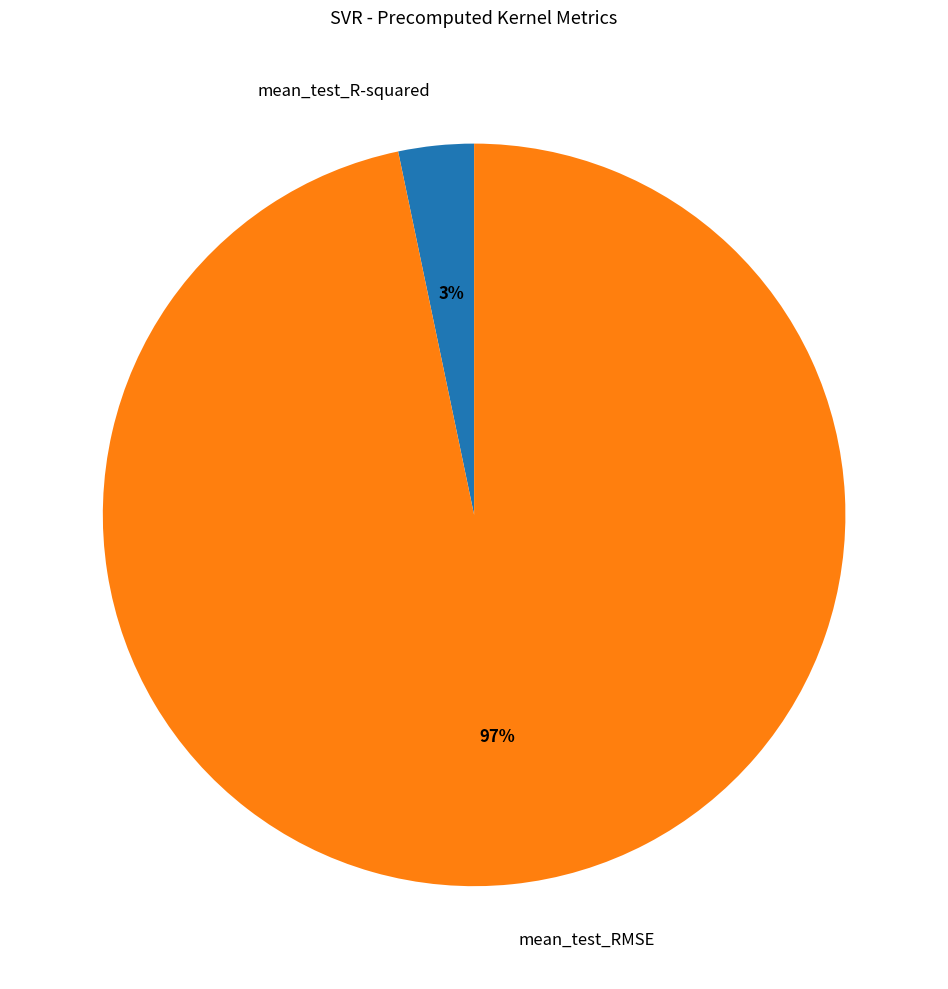

To the nearest percent, what is the combined percentage of mean_test_RMSE and mean_test_R-squared?

100%